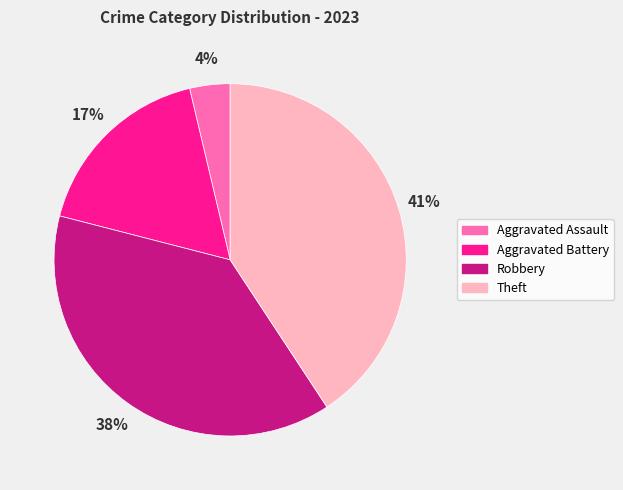

Which has a higher value, Robbery or Aggravated Assault?

Robbery